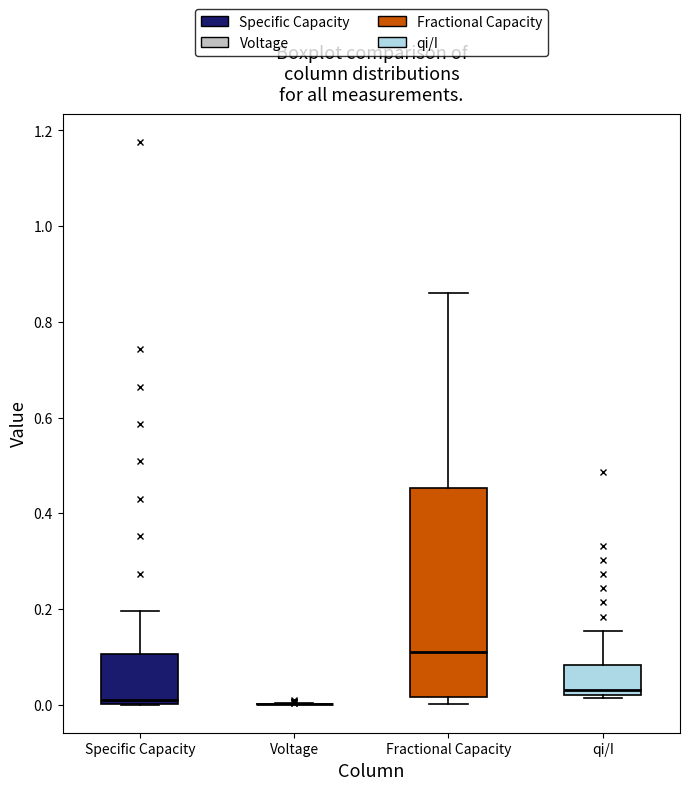

Reading left to right, read every box against the y-axis: the position of its median line, the range the box covers, and the ends of its whiskers. The values are not printed on the chart, so give them approximately, as read against the axis.

Specific Capacity: median 0.00 (just above the box's lower edge), box 0.00 to 0.10, whiskers 0.00 to 0.20
Voltage: box collapsed to a line at 0.00, whiskers 0.00 to 0.00
Fractional Capacity: median 0.10, box 0.02 to 0.46, whiskers 0.00 to 0.86
qi/I: median 0.04, box 0.02 to 0.08, whiskers 0.02 (just below the box's lower edge) to 0.16